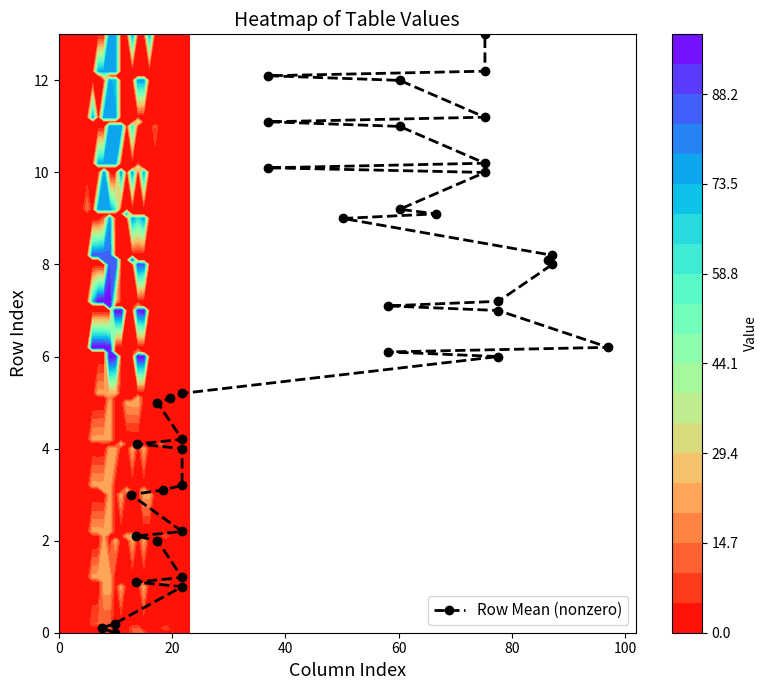

What is the difference between the second highest and minimum values?

12.2